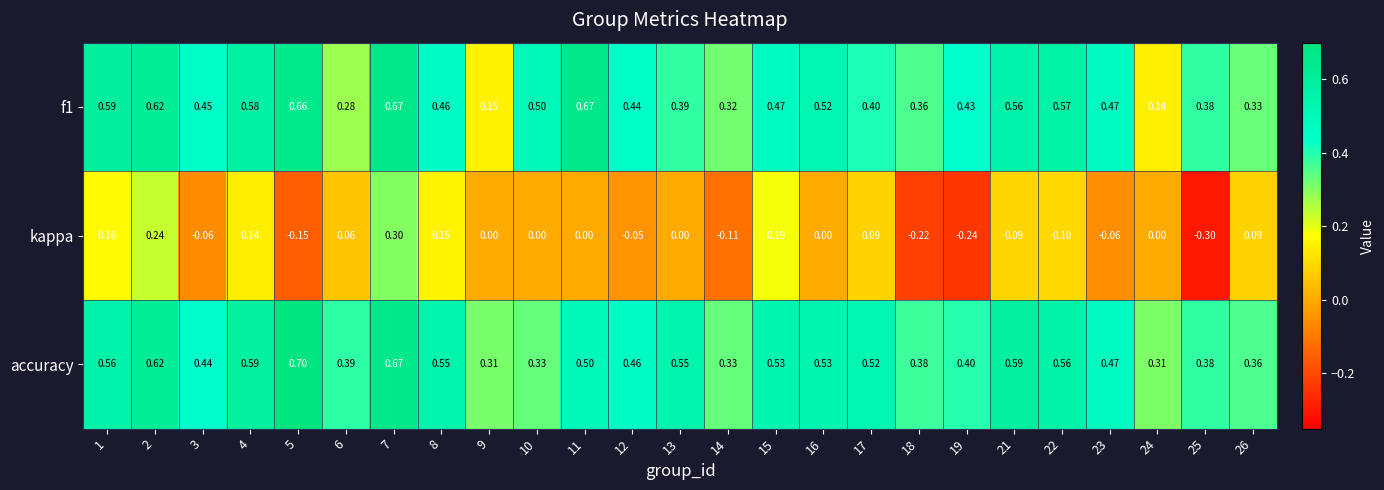

Which series has the largest total across all categories?

accuracy